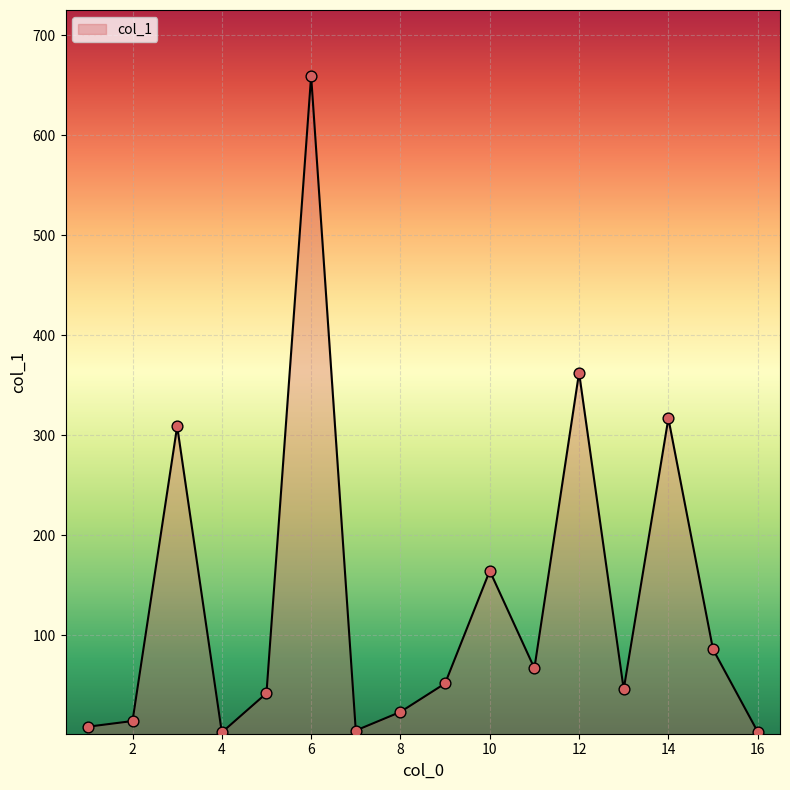

What is the greatest value displayed?

659.4